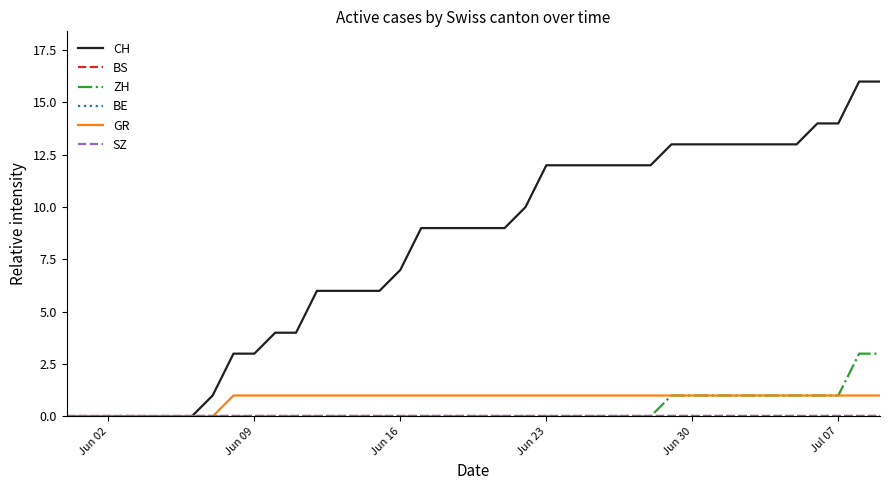

Which series has the largest total across all categories?

CH